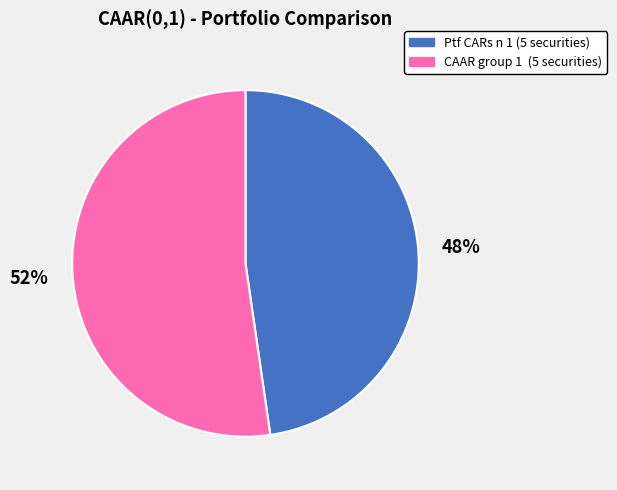

To the nearest percent, what is the average slice percentage?

50%